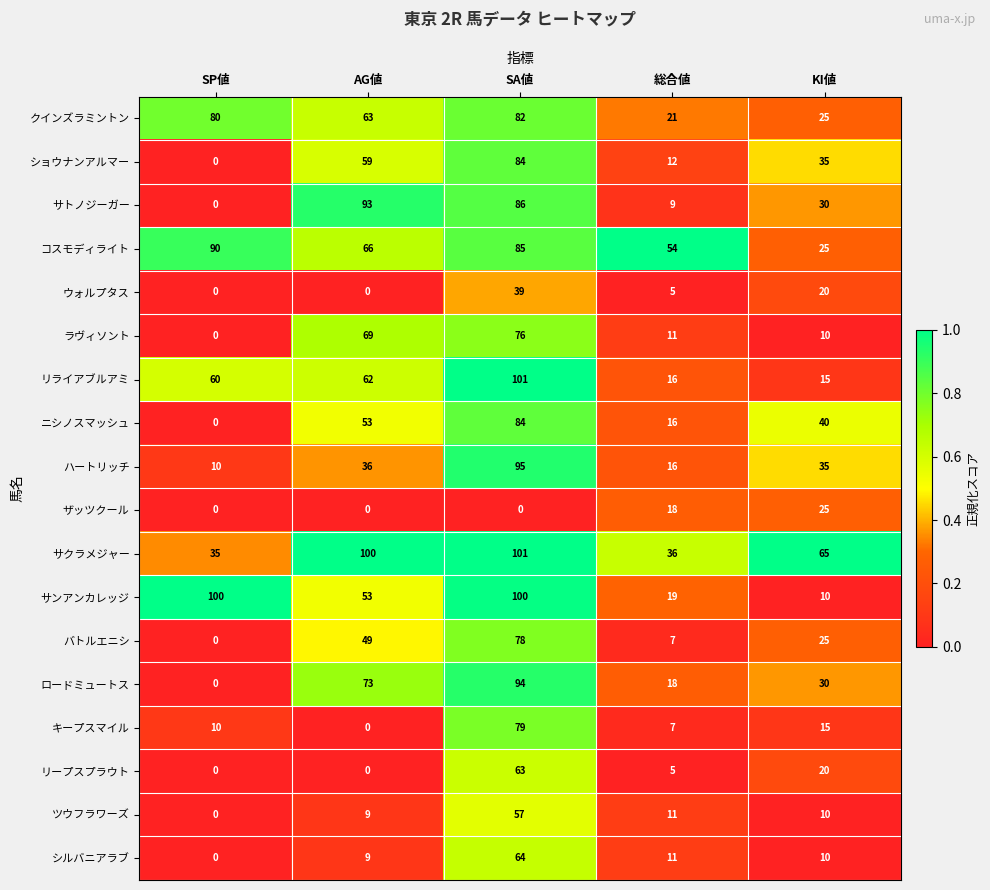

What is the spread (max minus min) of values at AG値?

100